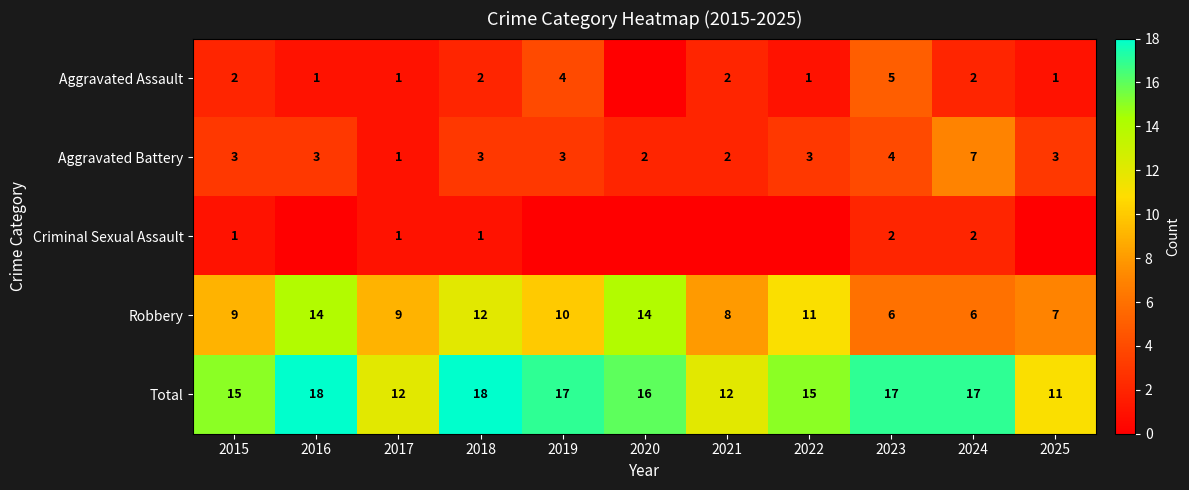

What is the sum of the Criminal Sexual Assault values at 2017 and 2024?

3